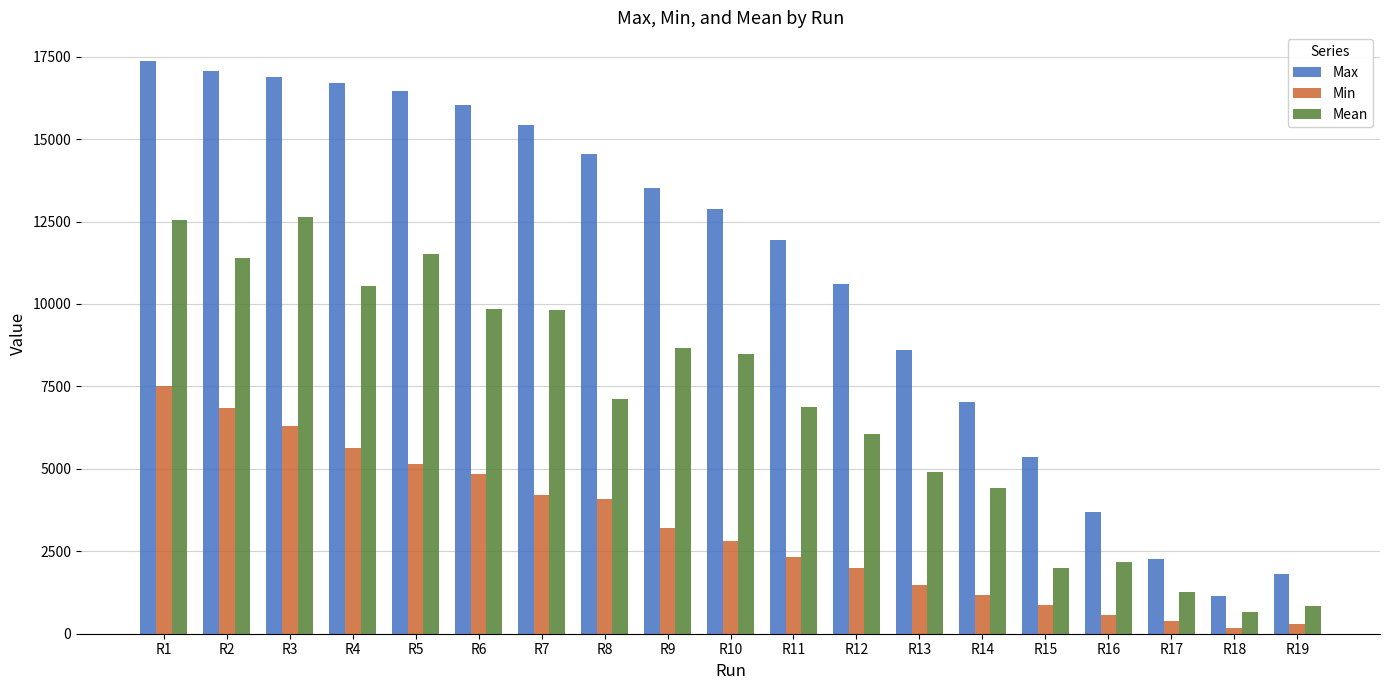

Which category has the lowest value in the Max series?

R18